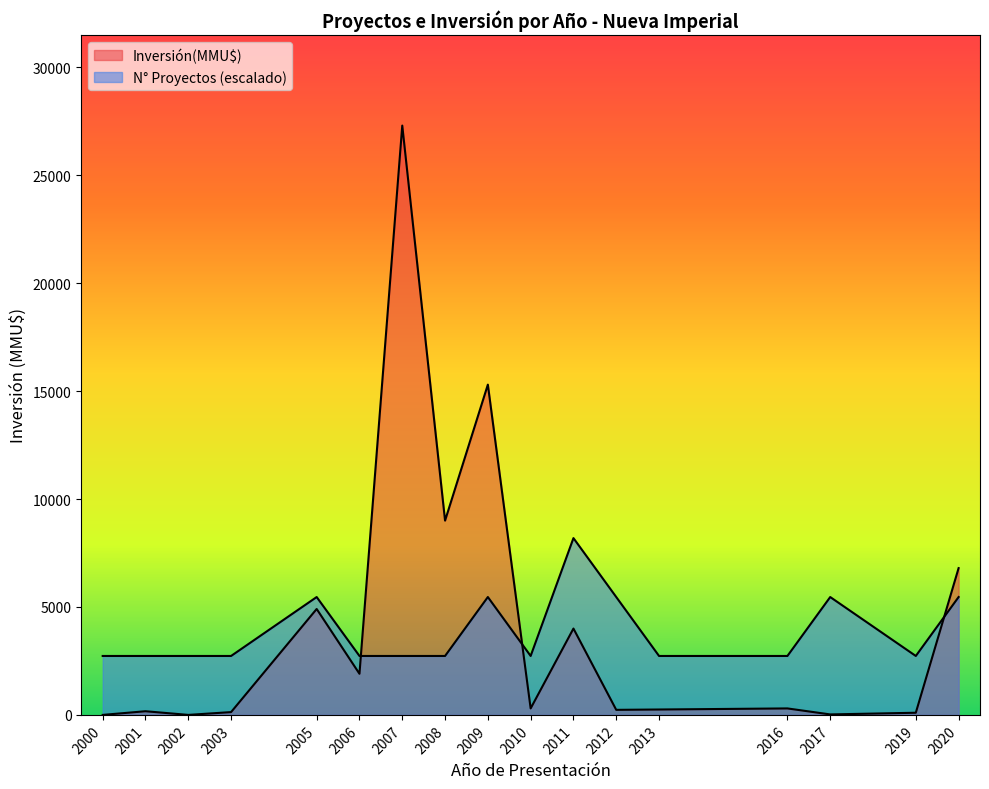

Is the value of Proyectos at 2020 greater than the value of Inversión(MMU$) at 2008?

No